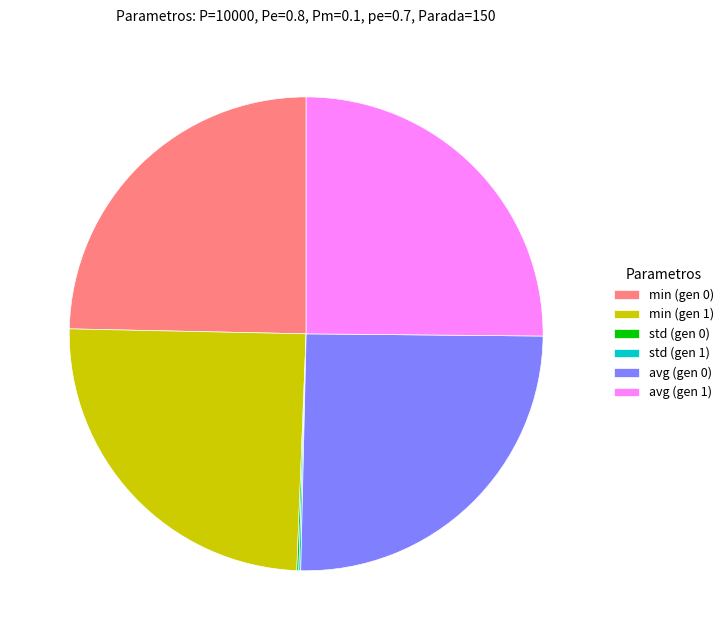

True or false: min (gen 0) accounts for 31% of the total.

False